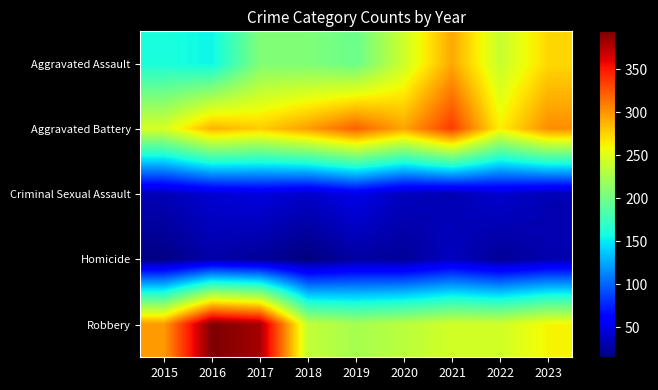

Reading left to right, list all the values displayed in this chart.

Aggravated Assault: 2015=160	2016=154	2017=207	2018=206	2019=197	2020=242	2021=292	2022=239	2023=273
Aggravated Battery: 2015=246	2016=288	2017=277	2018=296	2019=321	2020=293	2021=336	2022=263	2023=303
Criminal Sexual Assault: 2015=34	2016=43	2017=47	2018=40	2019=51	2020=36	2021=32	2022=42	2023=33
Homicide: 2015=17	2016=29	2017=24	2018=15	2019=27	2020=24	2021=37	2022=23	2023=31
Robbery: 2015=297	2016=394	2017=381	2018=237	2019=224	2020=233	2021=244	2022=243	2023=261